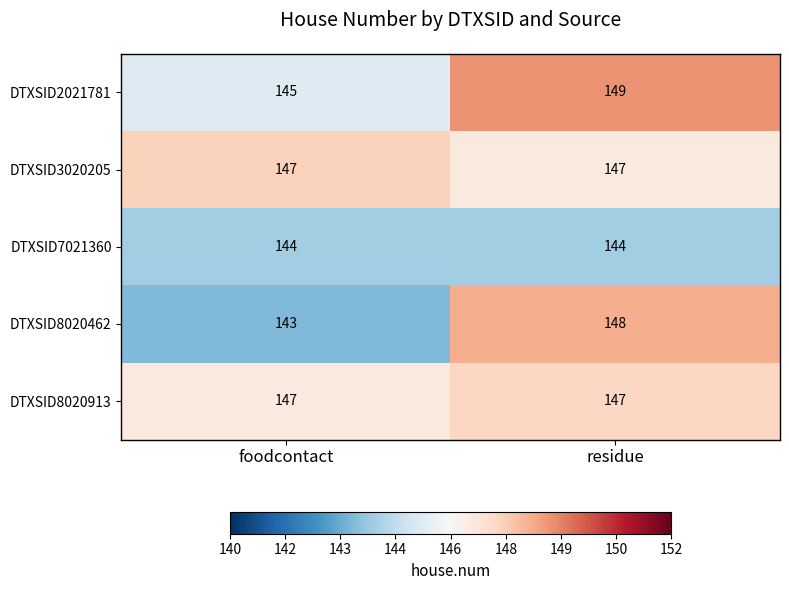

Read the DTXSID8020462 value at foodcontact.

143